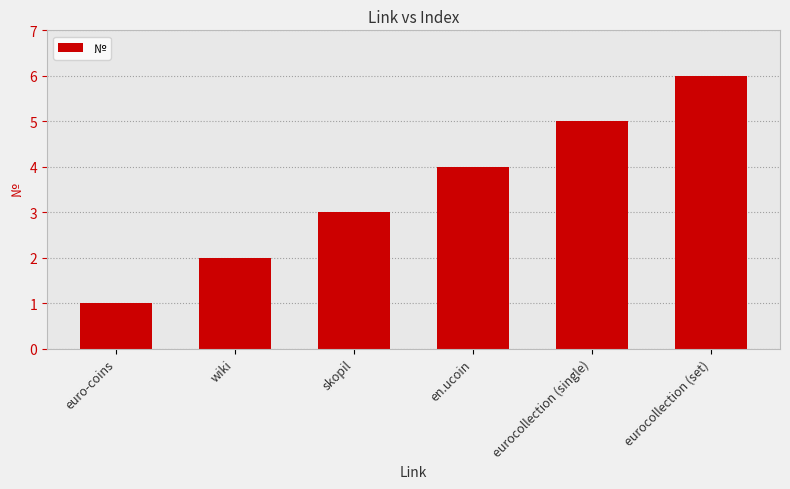

Which has a higher value, eurocollection (set) or en.ucoin?

eurocollection (set)